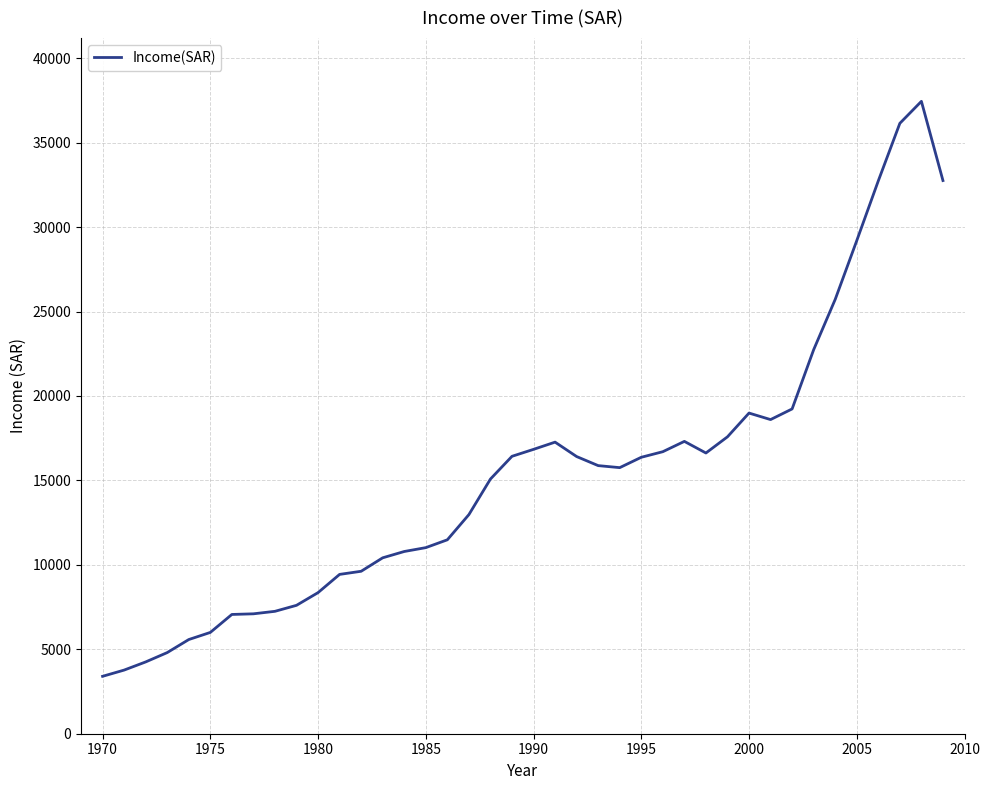

What is the greatest value displayed?

37446.5